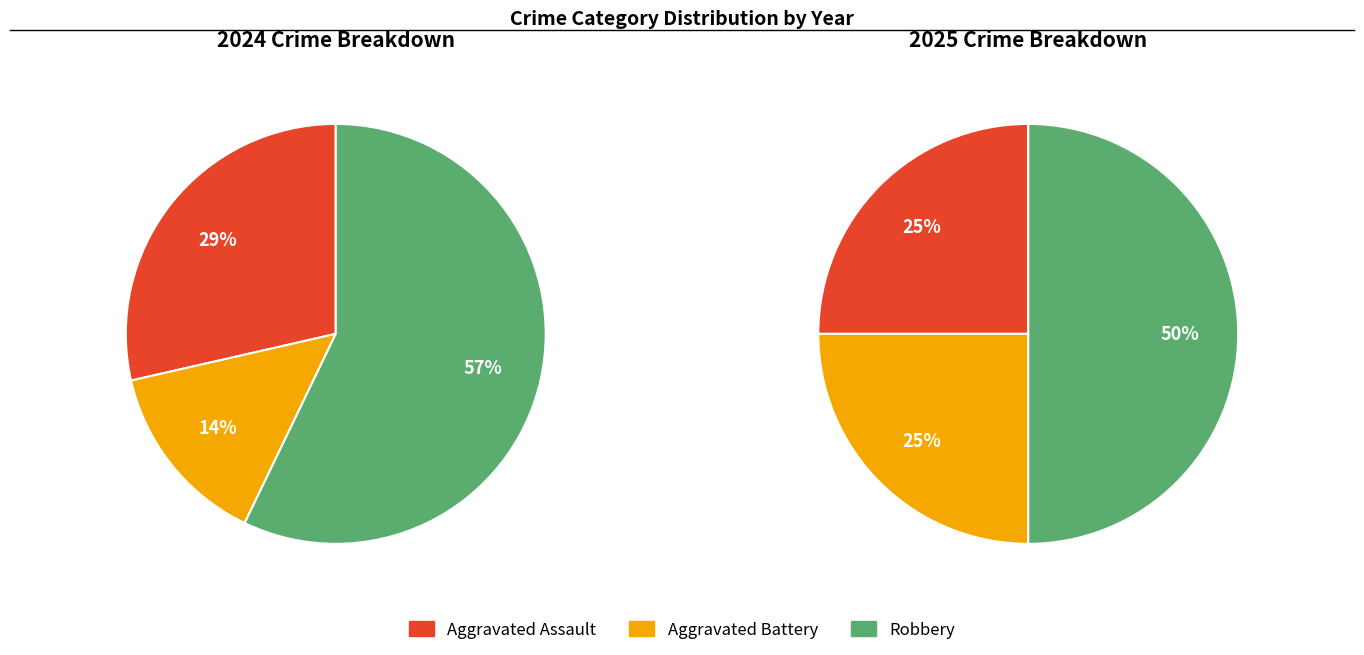

True or false: values_2025 accounts for 1% of the total.

False